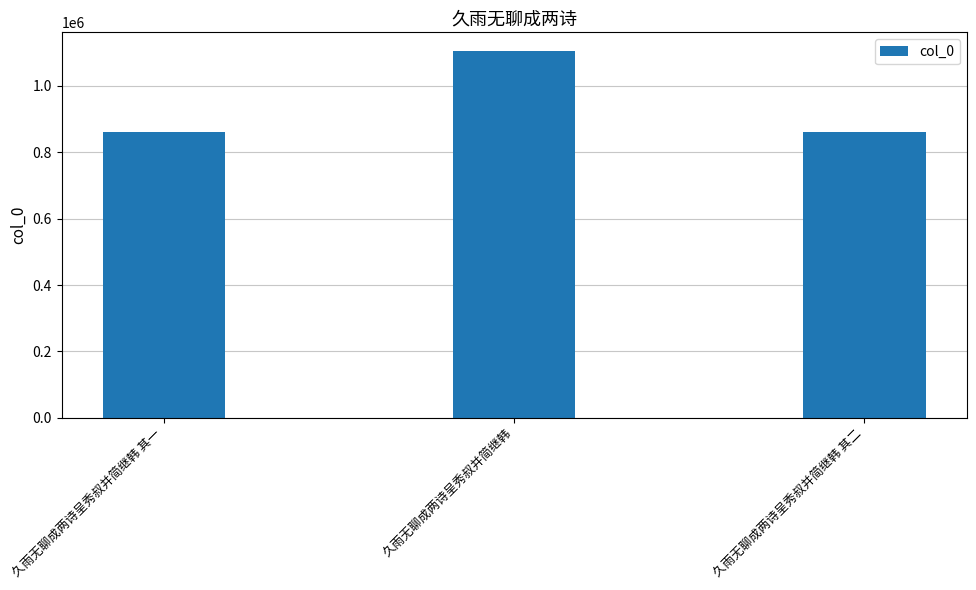

What is the average value?

942954